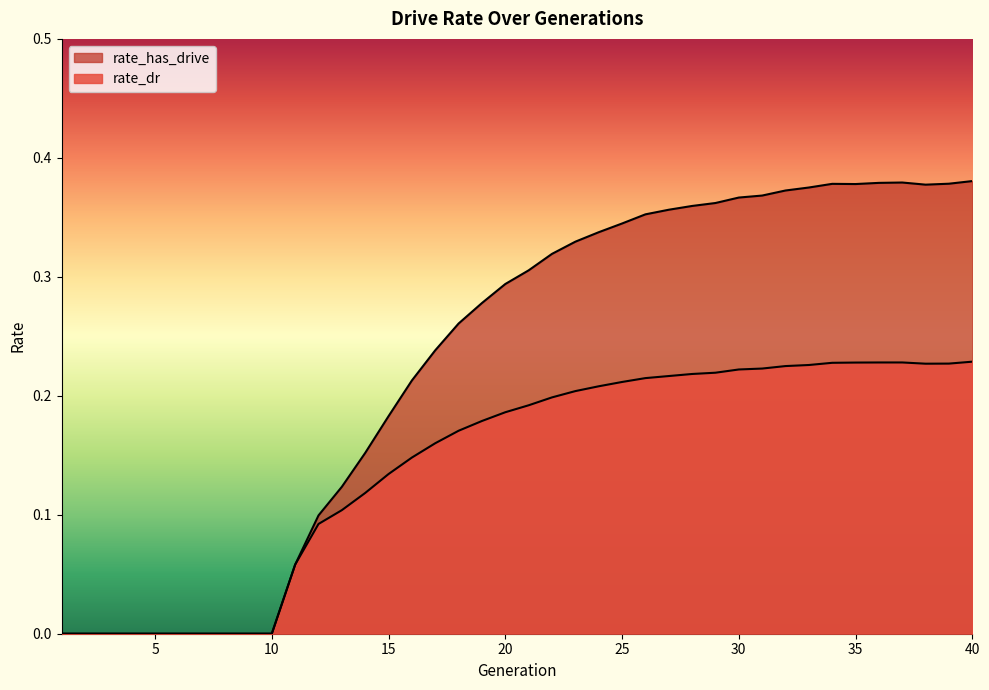

How many interior local peaks does the rate_dr series have?

1